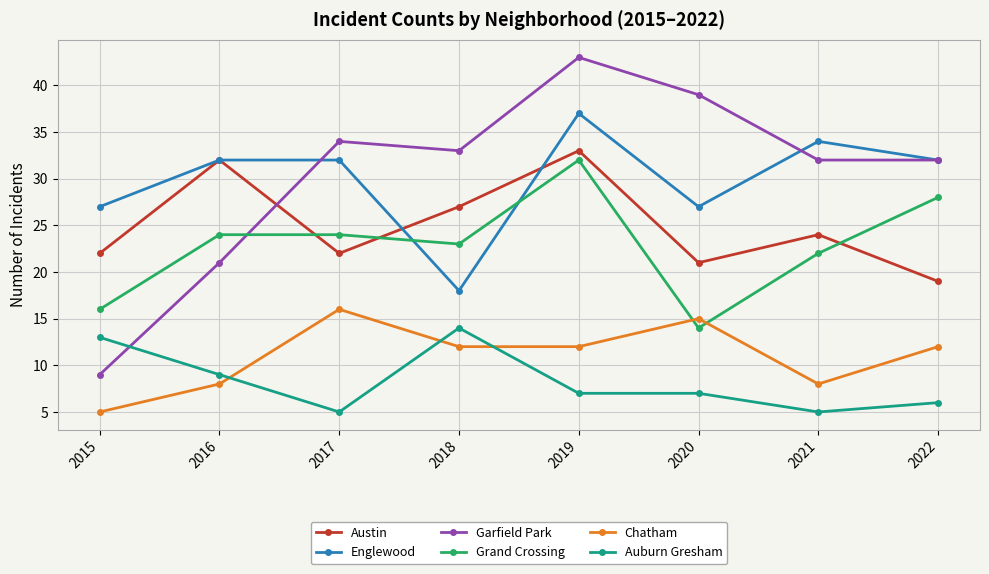

Reading right to left, list all the values displayed in this chart.

Austin: 2022=19	2021=24	2020=21	2019=33	2018=27	2017=22	2016=32	2015=22
Englewood: 2022=32	2021=34	2020=27	2019=37	2018=18	2017=32	2016=32	2015=27
Garfield Park: 2022=32	2021=32	2020=39	2019=43	2018=33	2017=34	2016=21	2015=9
Grand Crossing: 2022=28	2021=22	2020=14	2019=32	2018=23	2017=24	2016=24	2015=16
Chatham: 2022=12	2021=8	2020=15	2019=12	2018=12	2017=16	2016=8	2015=5
Auburn Gresham: 2022=6	2021=5	2020=7	2019=7	2018=14	2017=5	2016=9	2015=13